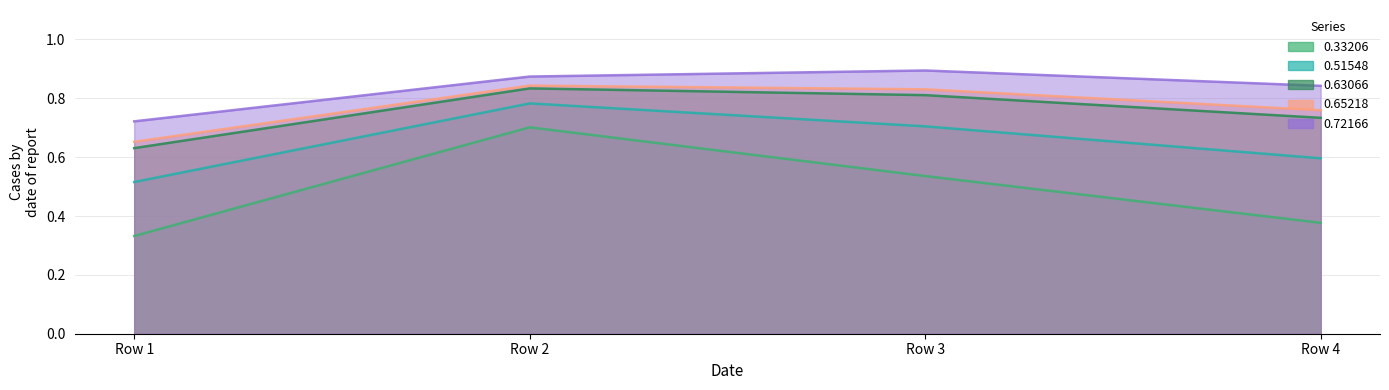

True or false: 0.51548 has more than 2 points higher than both neighbors.

False